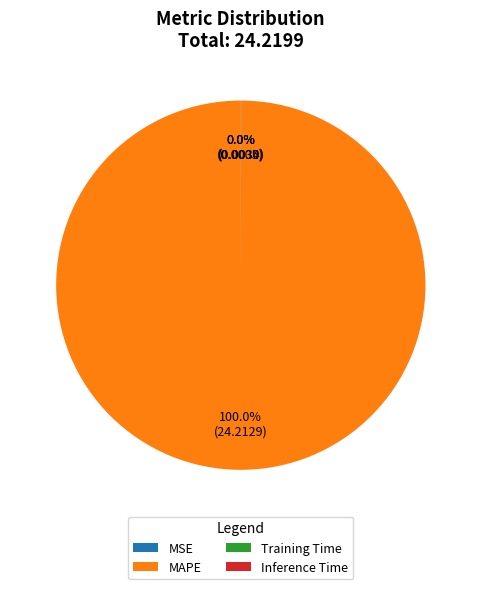

Which slice represents more than half of the pie?

MAPE